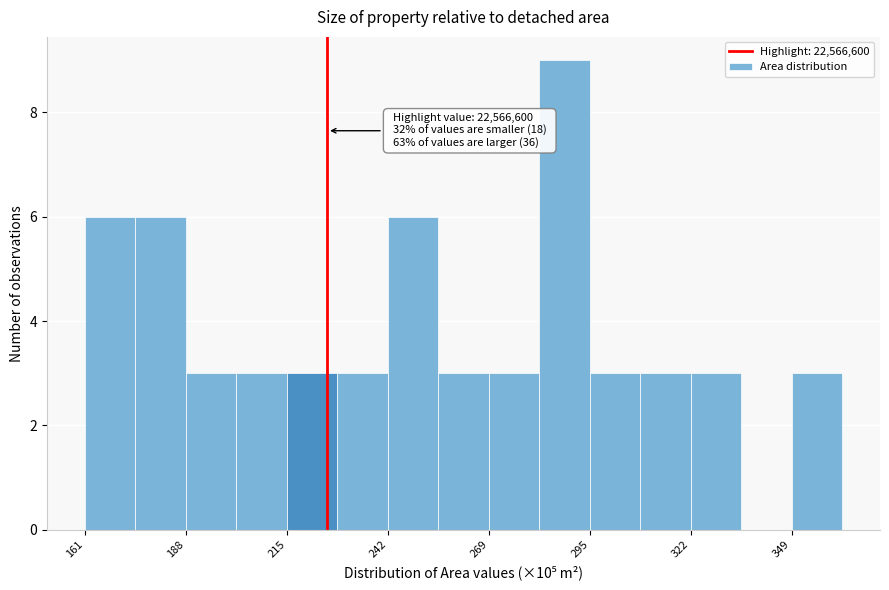

Around what value on the x-axis is the tallest bar? Give the approximate position of its centre, as read against the axis.

290